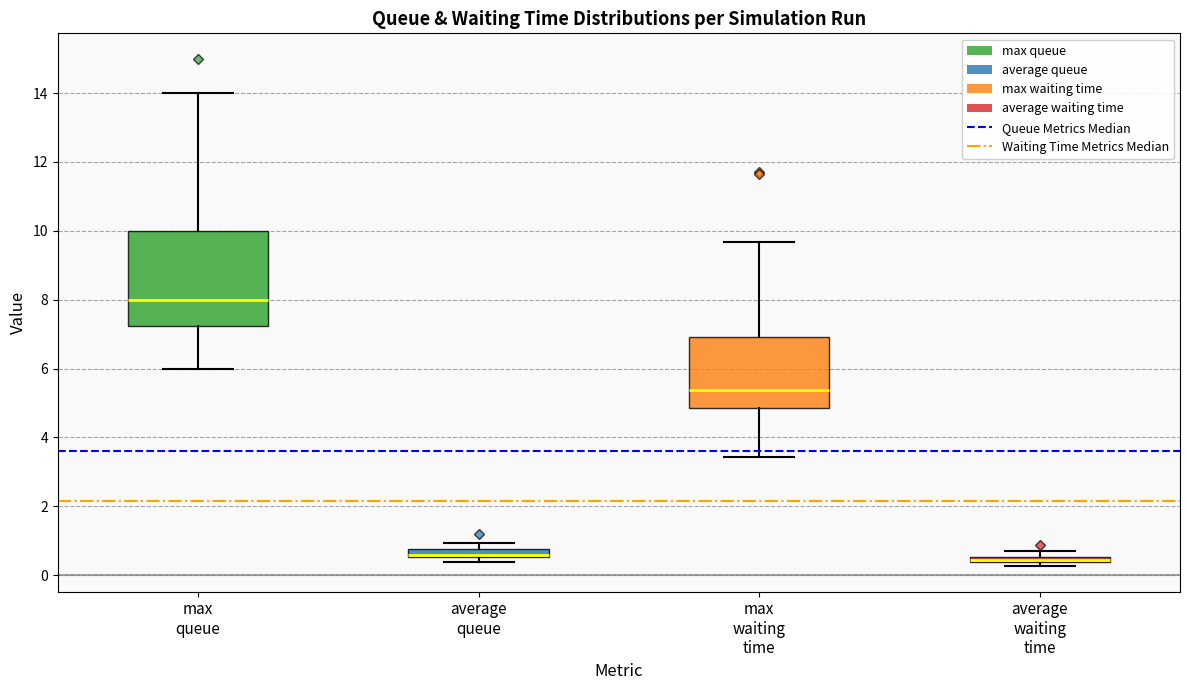

Where is the upper edge of the box for average waiting time on the y-axis? The values are not printed on the chart, so give them approximately, as read against the axis.

0.6